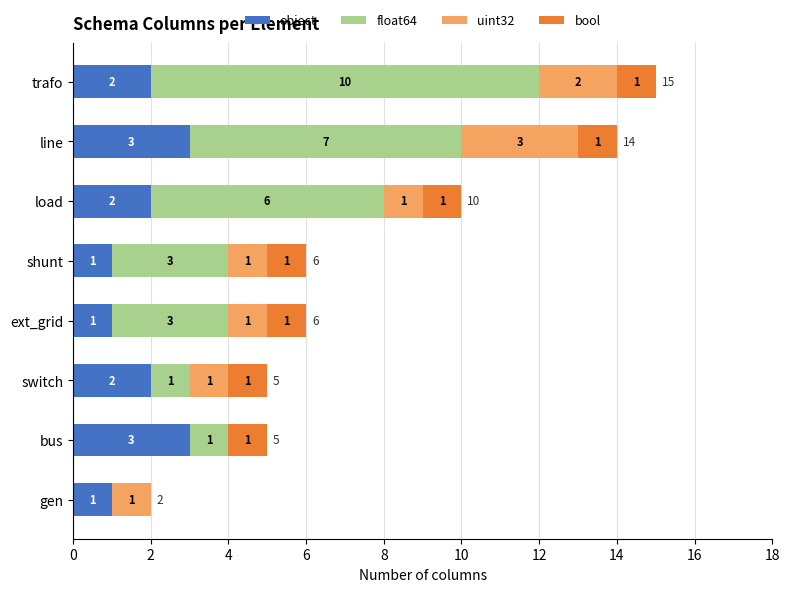

At which category is the sum across all series the highest?

trafo